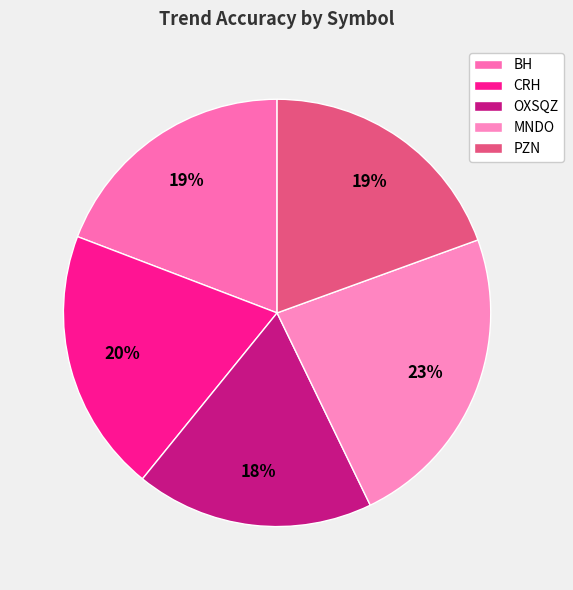

What is the largest slice in the pie chart?

MNDO